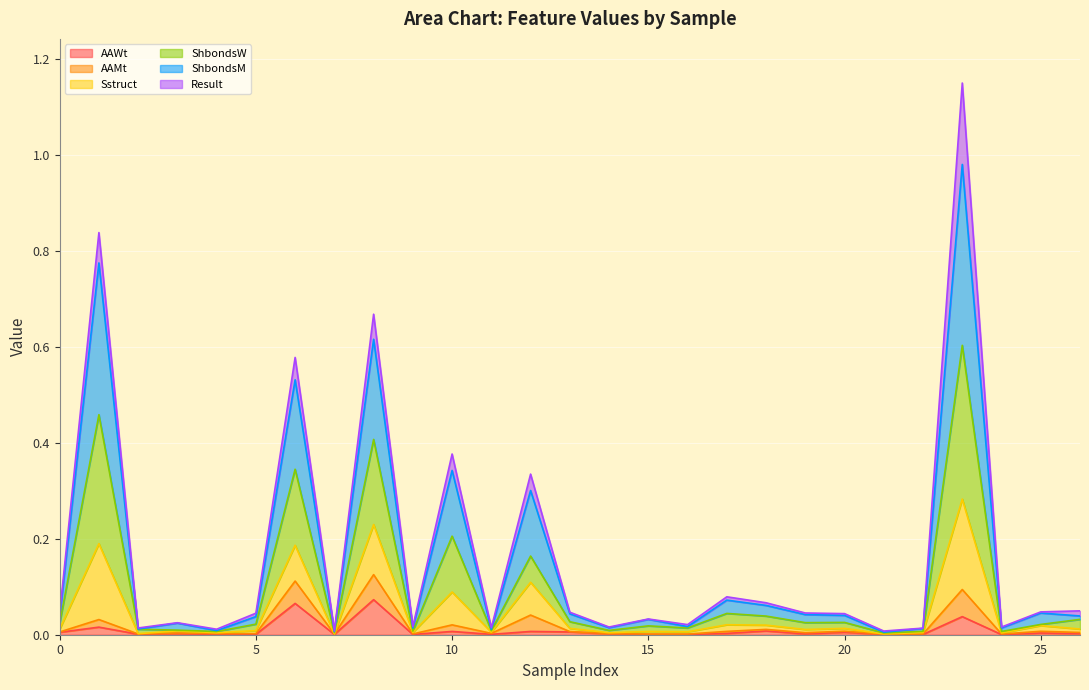

In AAWt, how many points are higher than both neighbors (excluding endpoints)?

10